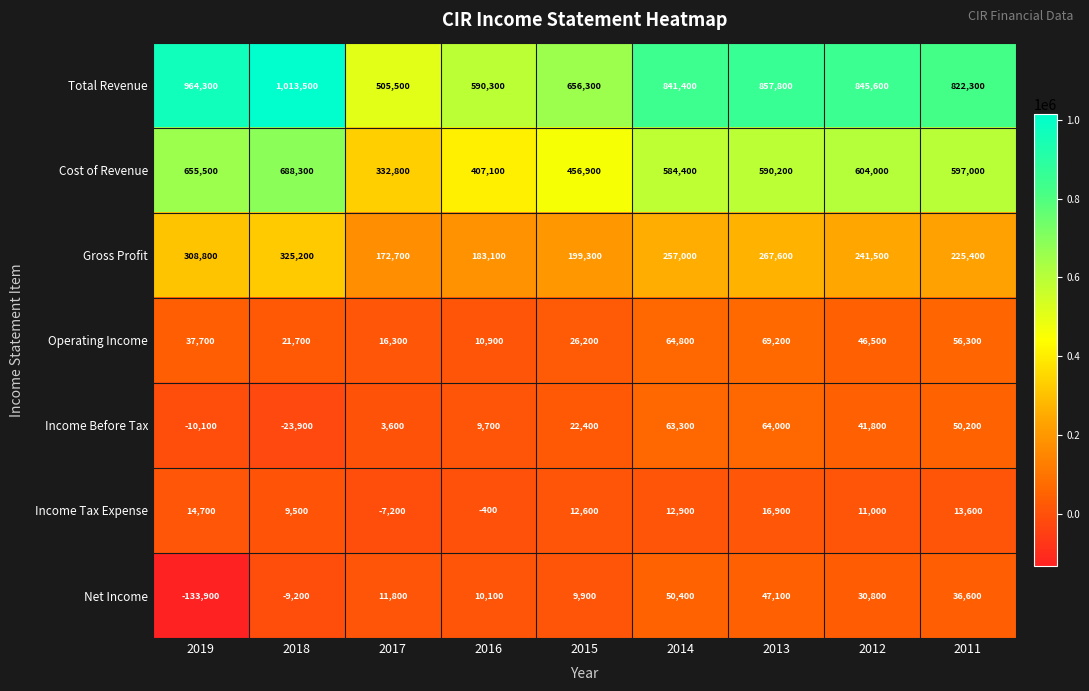

What is the sum of the Cost of Revenue values at 2012 and 2015?

1060900